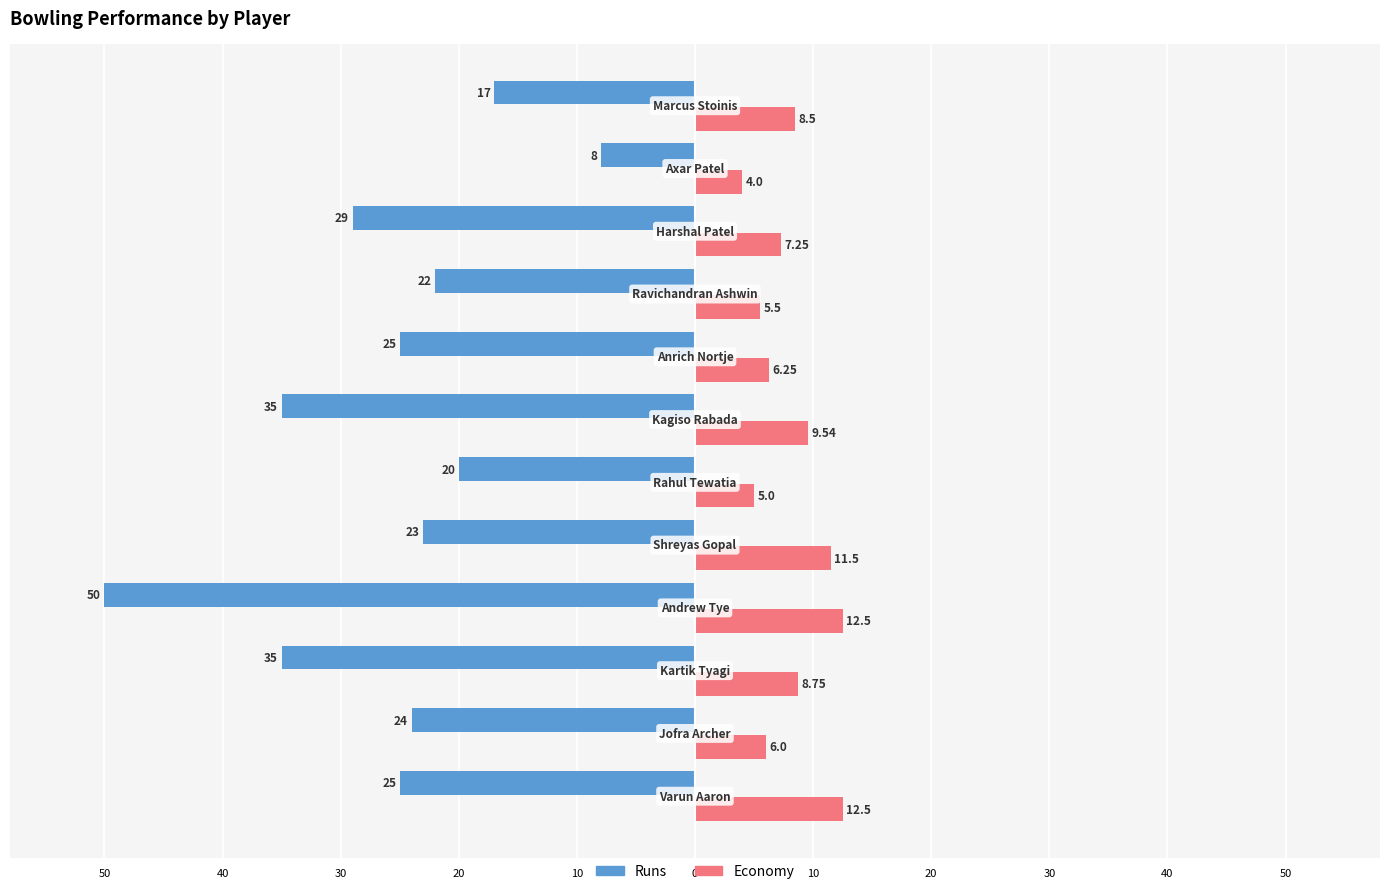

What are all the series names shown in the legend?

Runs, Economy